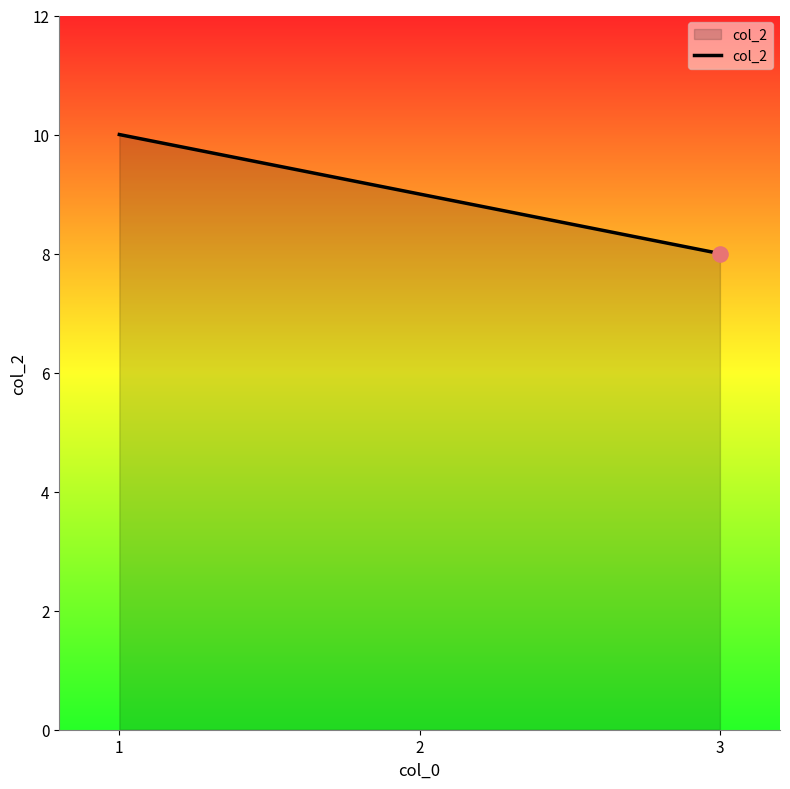

What is the change in value from 2 to 3?

-1